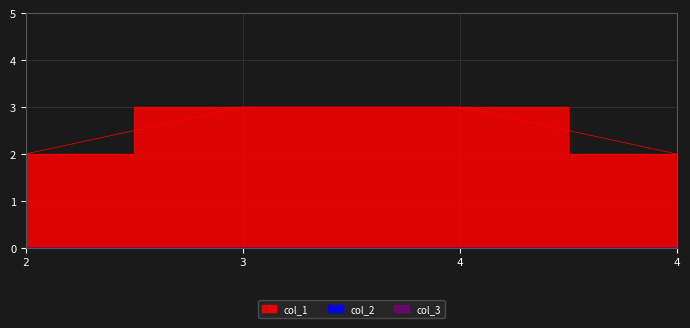

Reading left to right, transcribe all the data shown in this chart.

col_1: 2	3	3	2
col_2: 0	0	0	0
col_3: 0	0	0	0